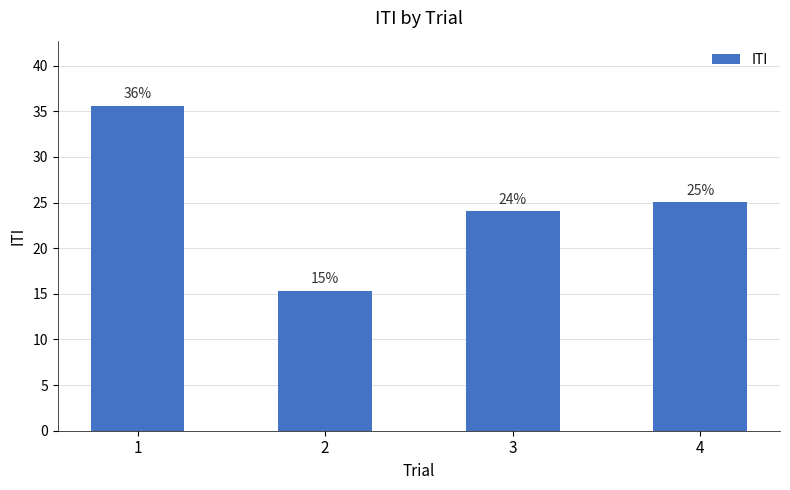

What is the sum of all values?

100.0